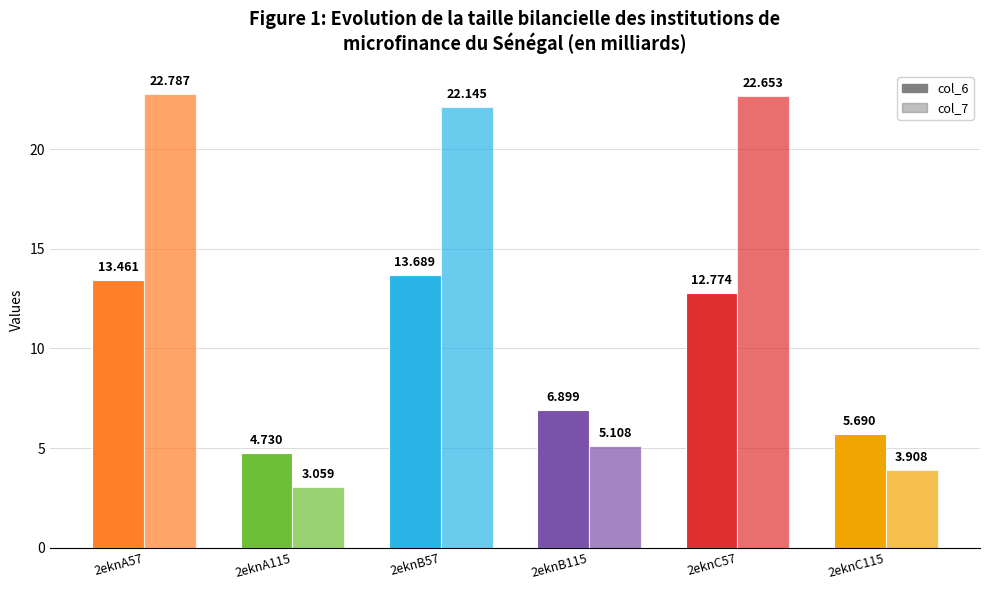

Reading left to right, what are all the values shown in this chart?

col_6: 13.5	4.7	13.7	6.9	12.8	5.7
col_7: 22.8	3.1	22.1	5.1	22.7	3.9